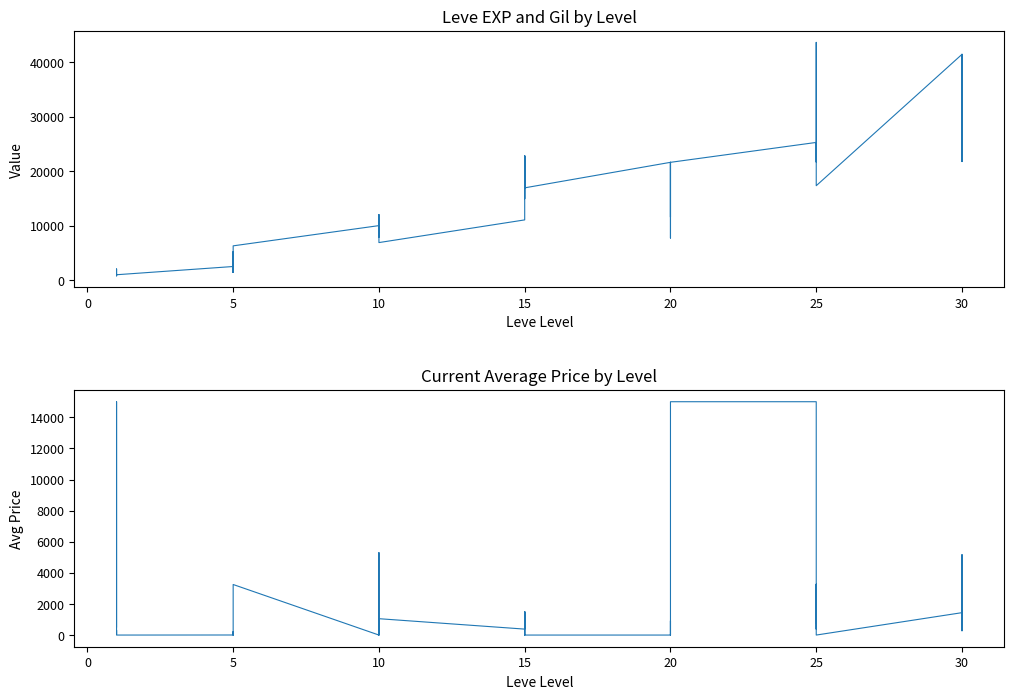

Rank the series by their maximum value, from highest to lowest.

Leve EXP, currentAveragePrice